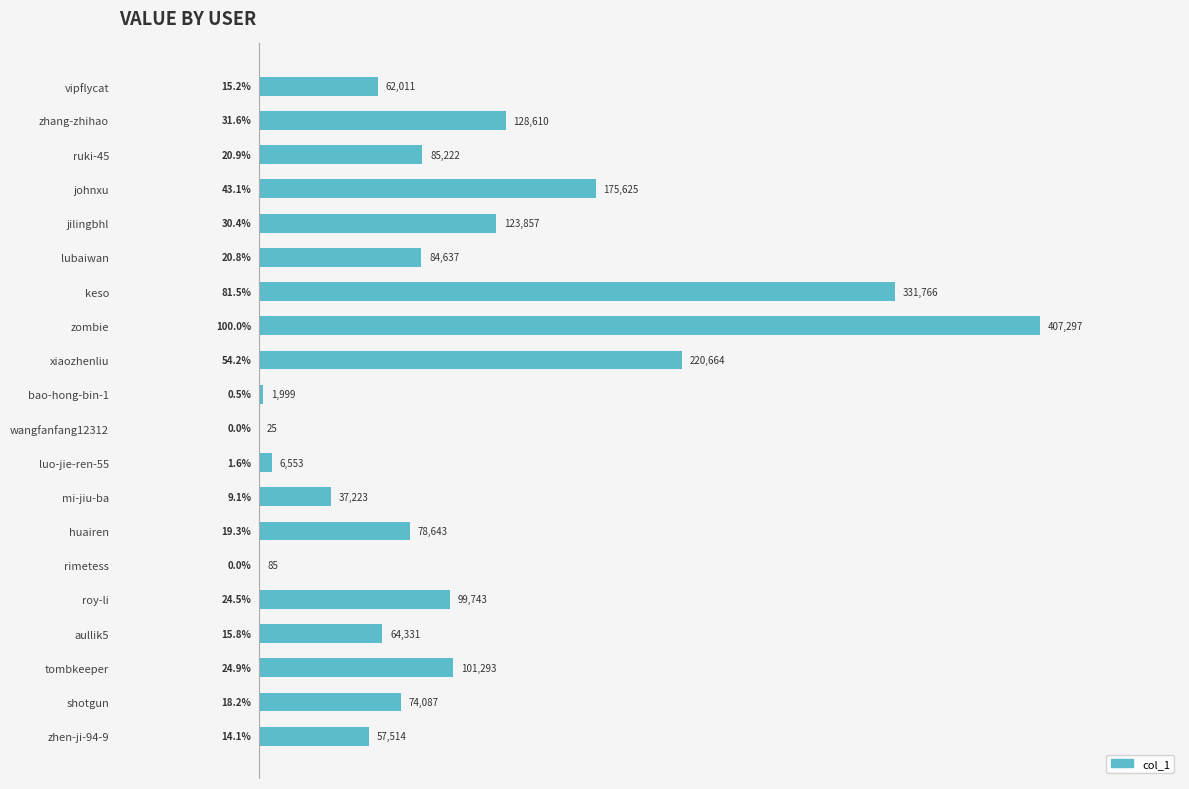

Is it true that the value at bao-hong-bin-1 is 1999?

True